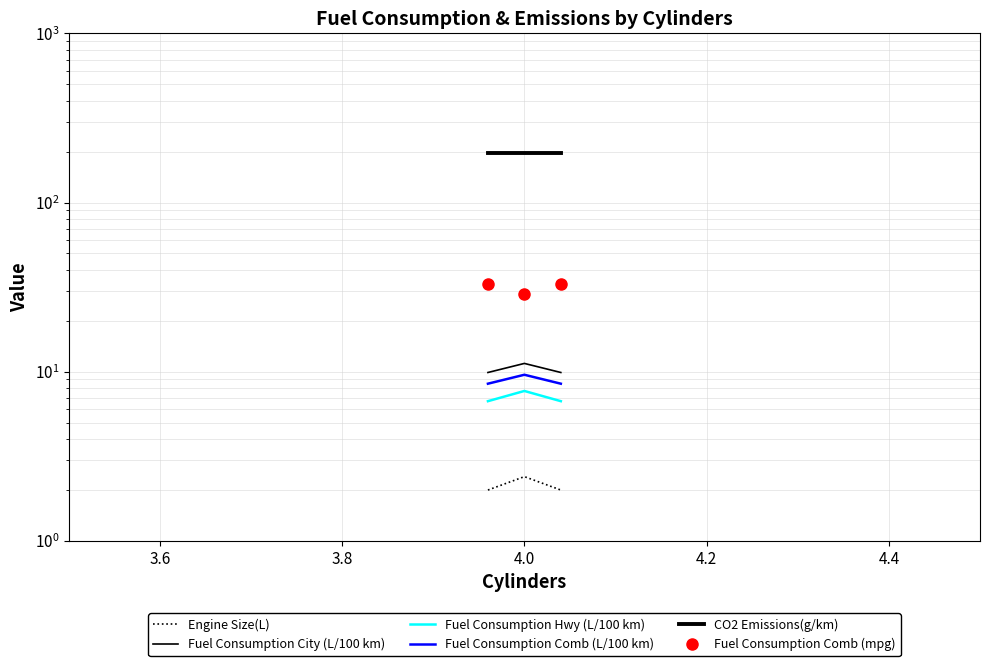

How many Fuel Consumption Hwy (L/100 km) values are between 6 and 7?

2